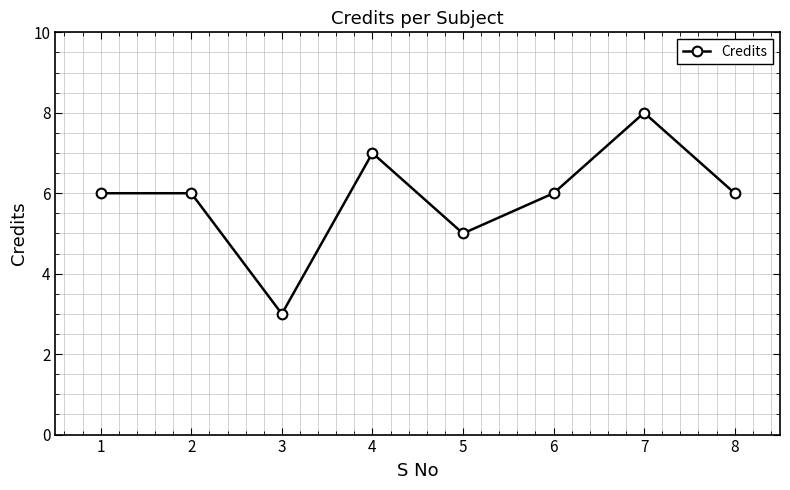

At which label is the value closest to 5?

5